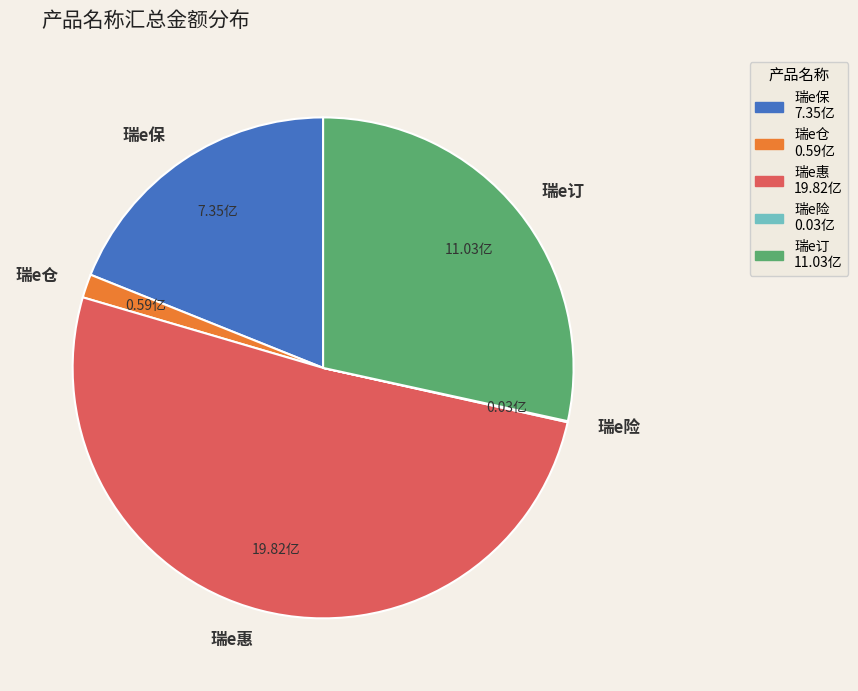

Which has a higher value, 瑞e订 or 瑞e保?

瑞e订